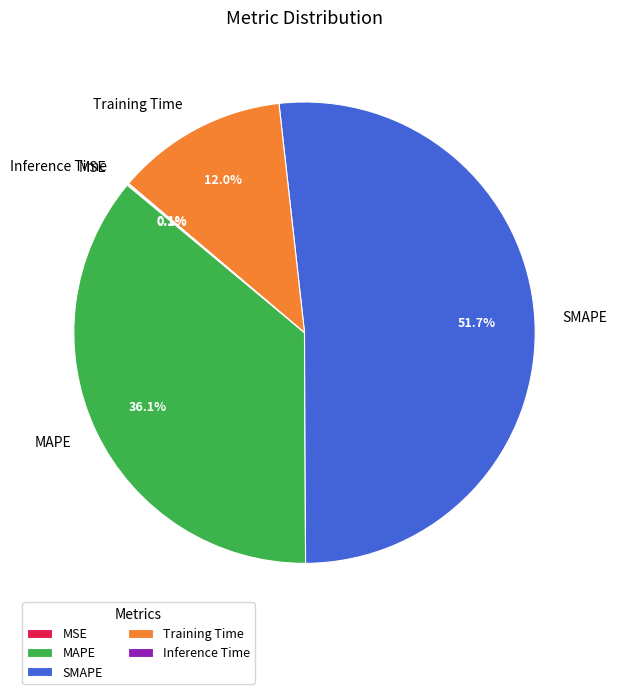

What percentage do SMAPE and MAPE together represent?

87.8%